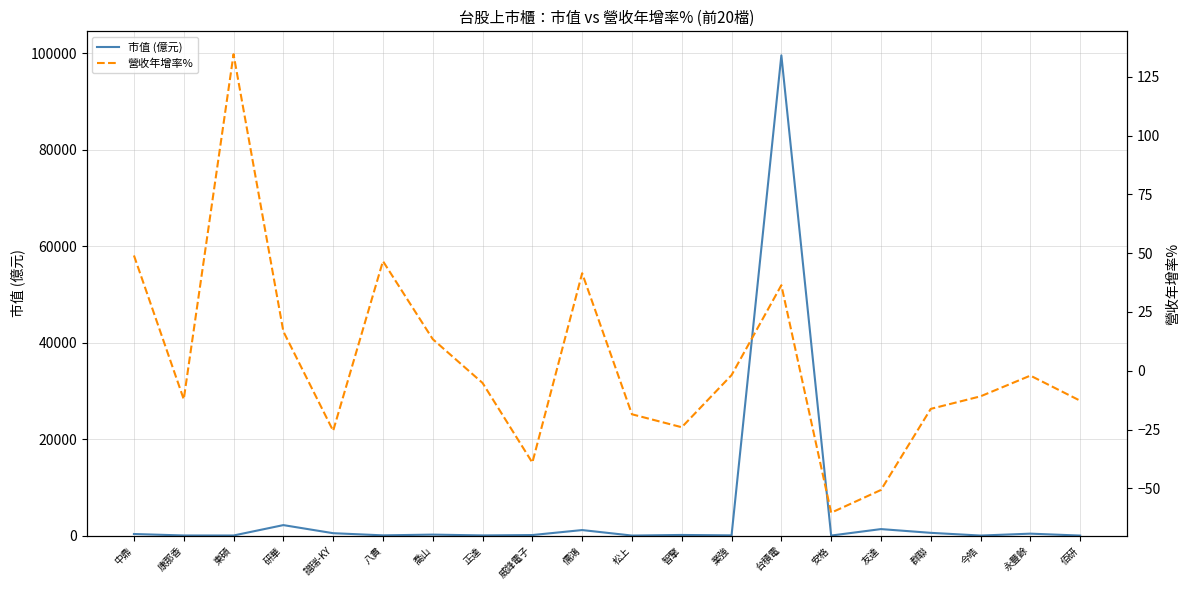

Where does the 營收年增率% series first go above -5?

中鼎